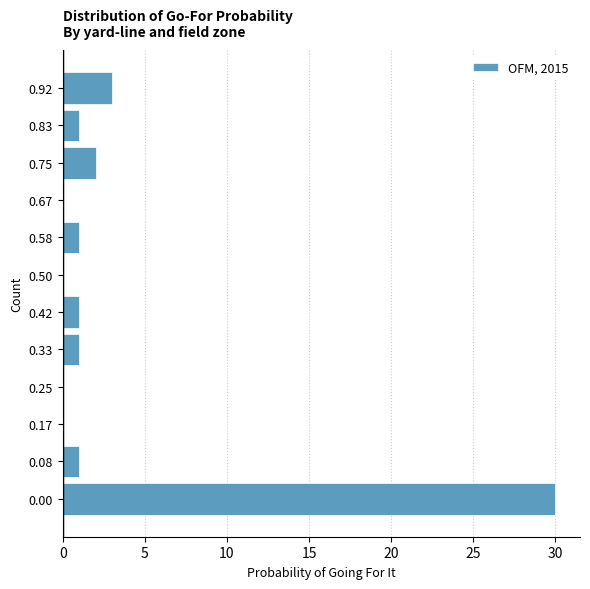

Reading bottom to top, extract all data points from this chart.

0.00=30	0.08=1	0.17=0	0.25=0	0.33=1	0.42=1	0.50=0	0.58=1	0.67=0	0.75=2	0.83=1	0.92=3